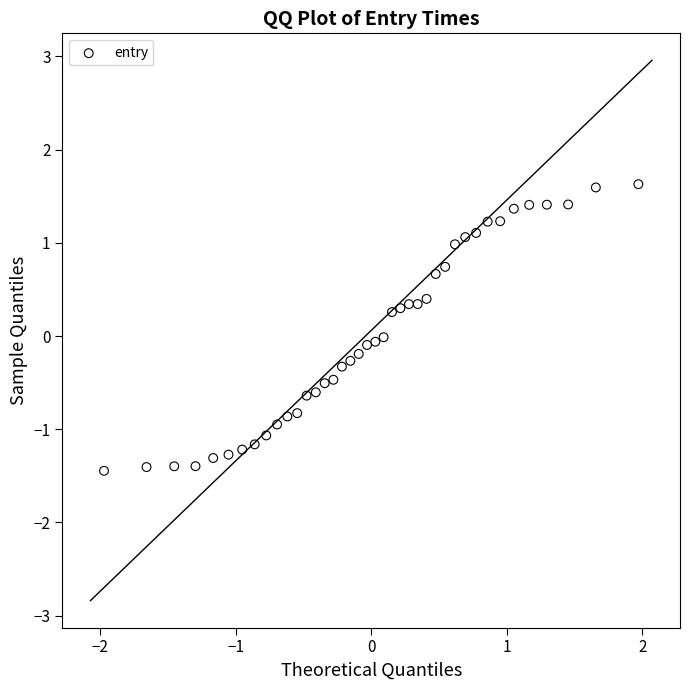

What is the range of Y values (max minus min)?

3.1